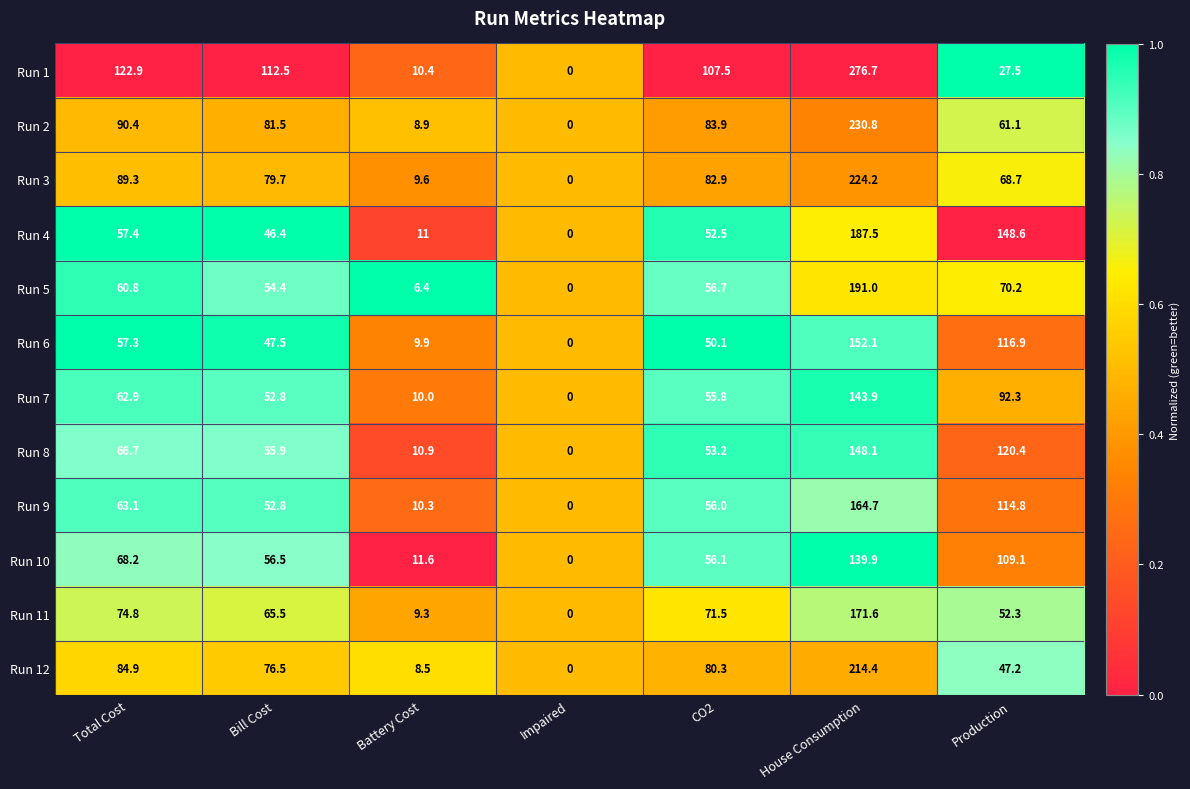

The Run 2 series shows 14.2 at Battery Cost. True or false?

False